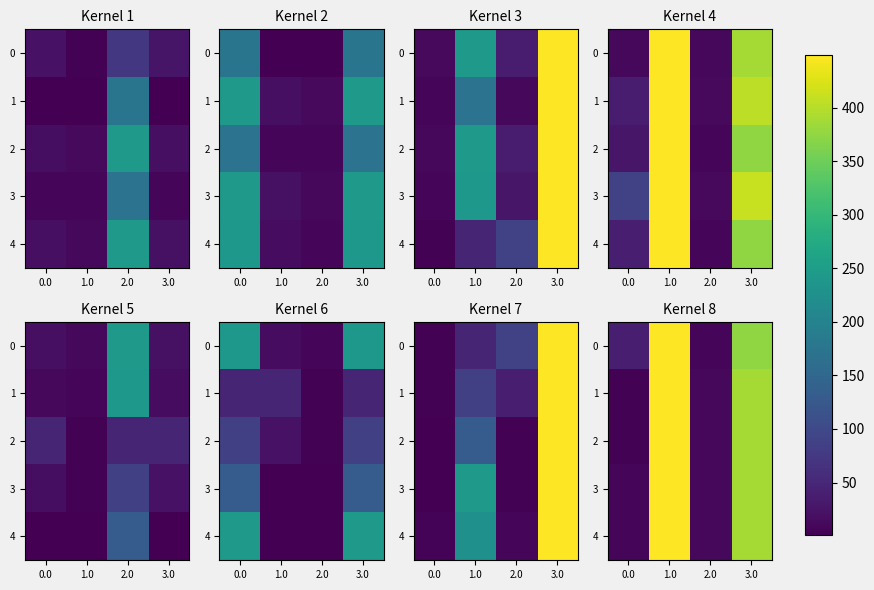

What is the lowest value of the 2 series?

4